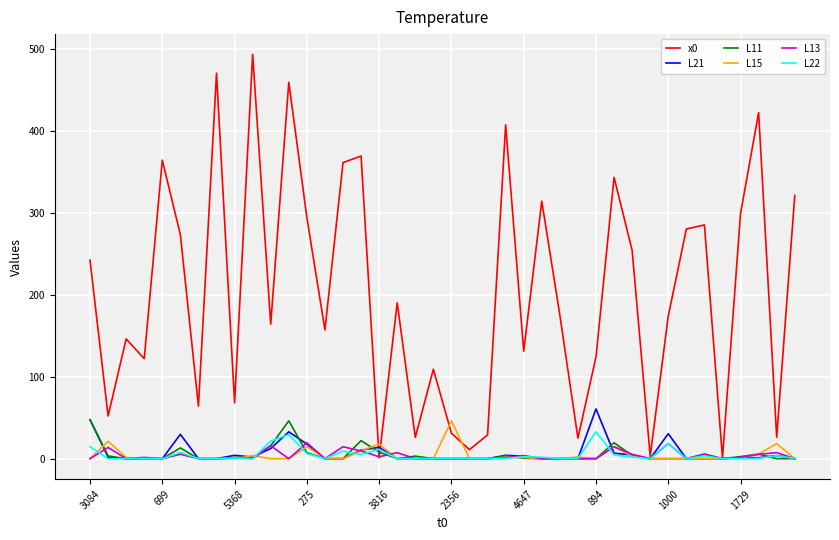

What are all the series names shown in the legend?

x0, L21, L11, L15, L13, L22